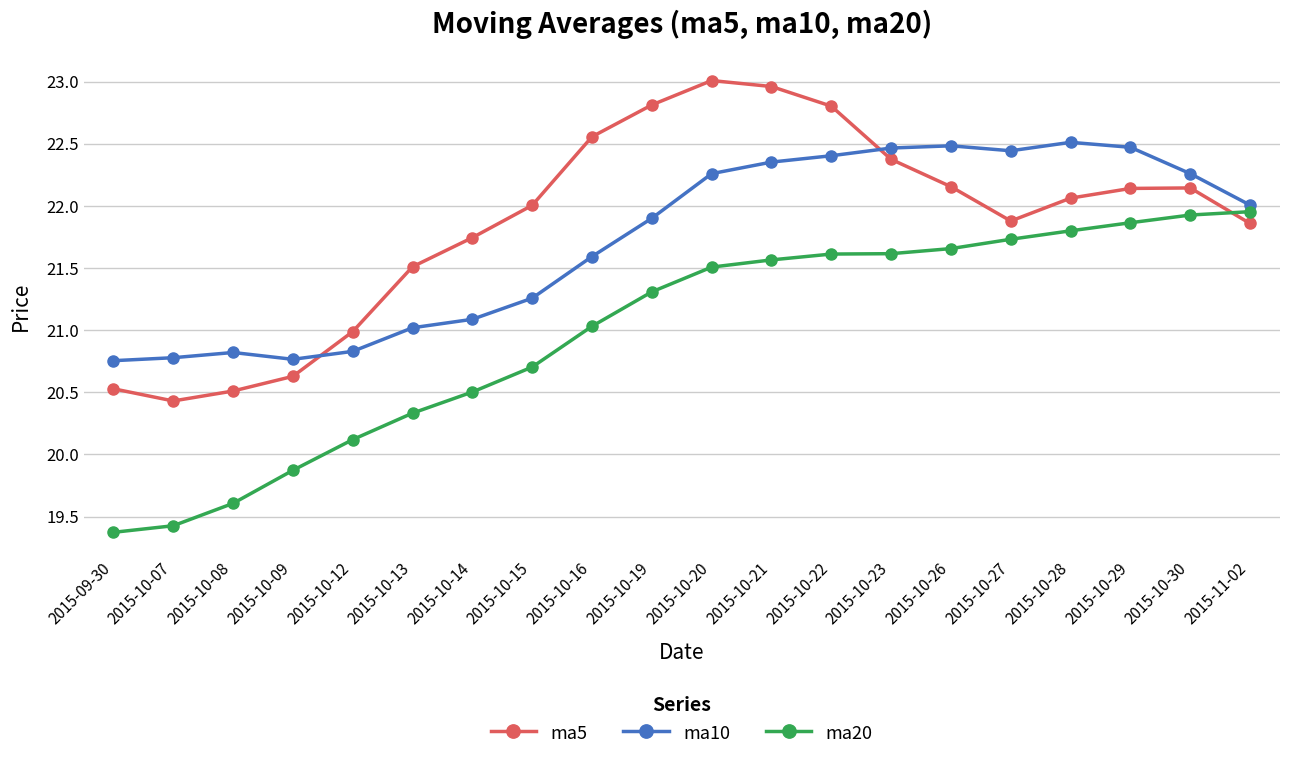

What is the total value across all series at 2015-10-16?

65.2